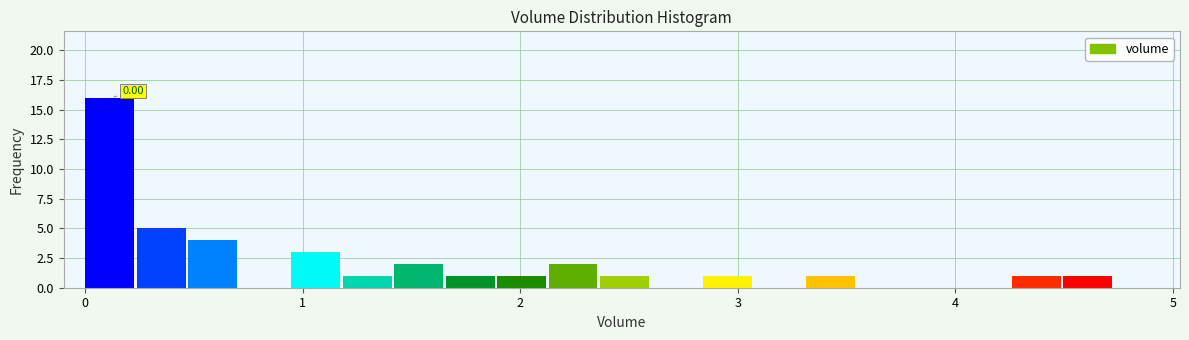

Around what value on the x-axis is the tallest bar? Give the approximate position of its centre, as read against the axis.

0.1